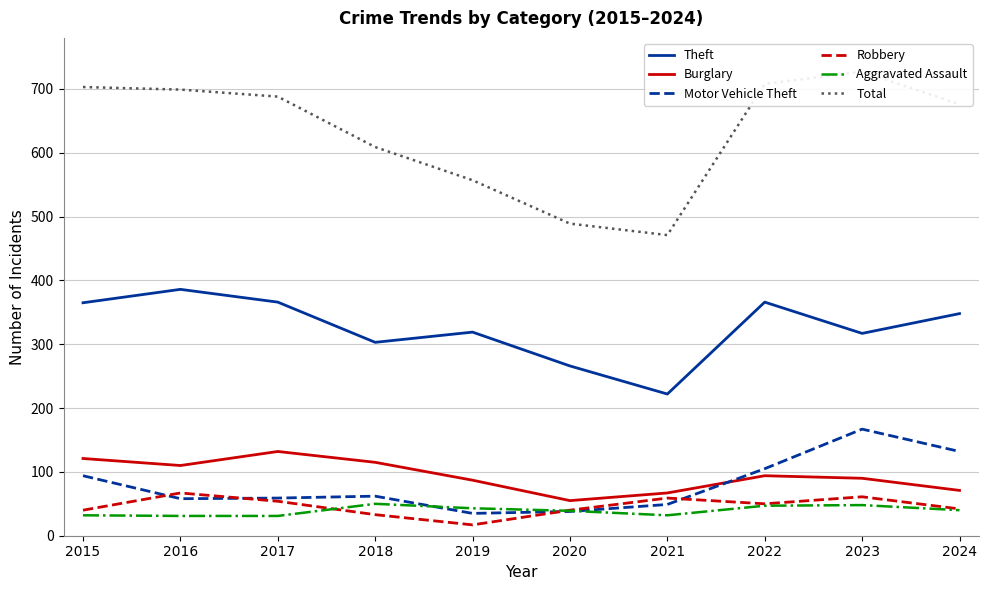

How many data points does each series have?

10